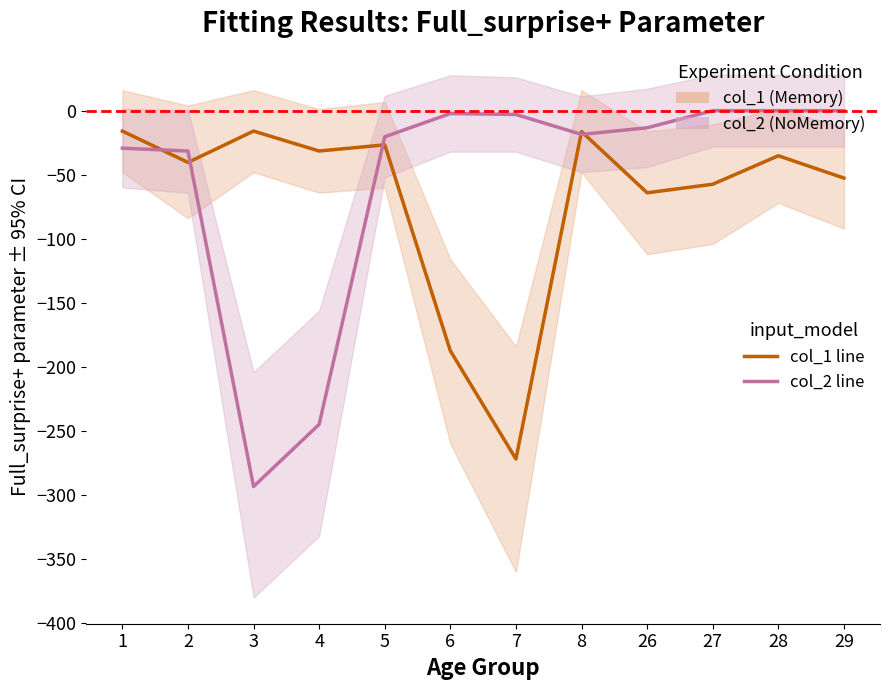

Rank the series at 27 from highest to lowest value.

col_2, col_1